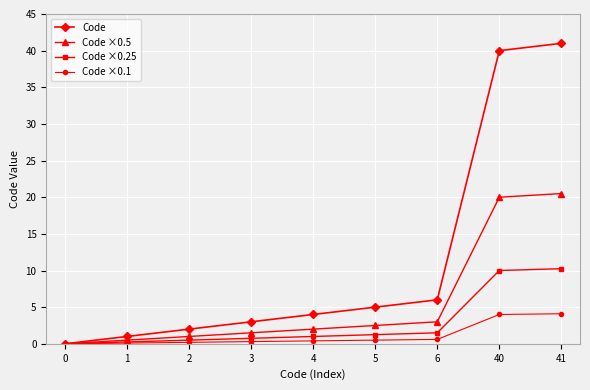

Which series has the largest total across all categories?

Code